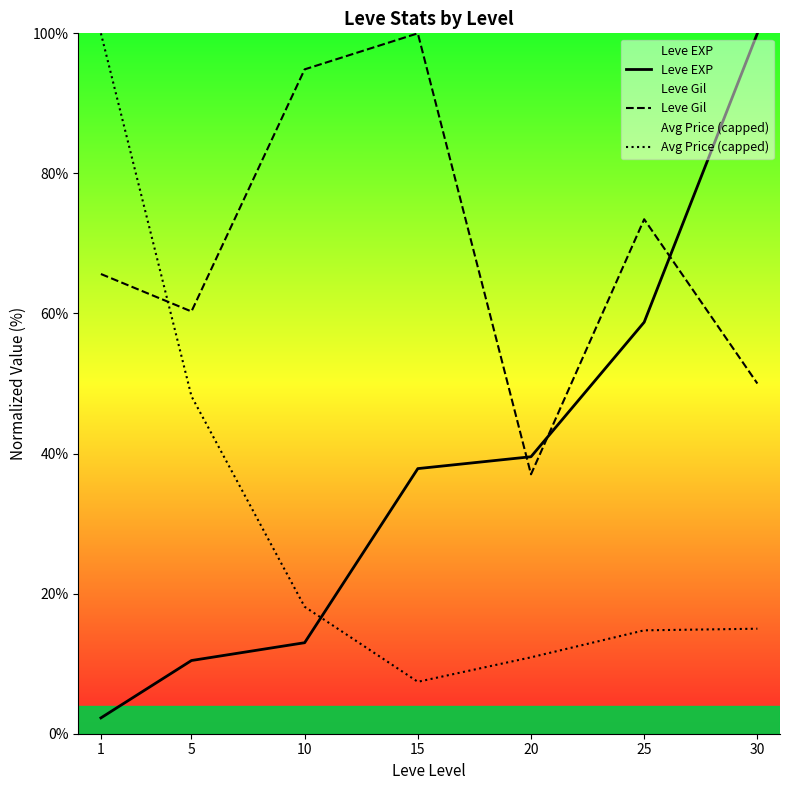

What is the difference between the Leve Gil values at 1 and 25?

7.8